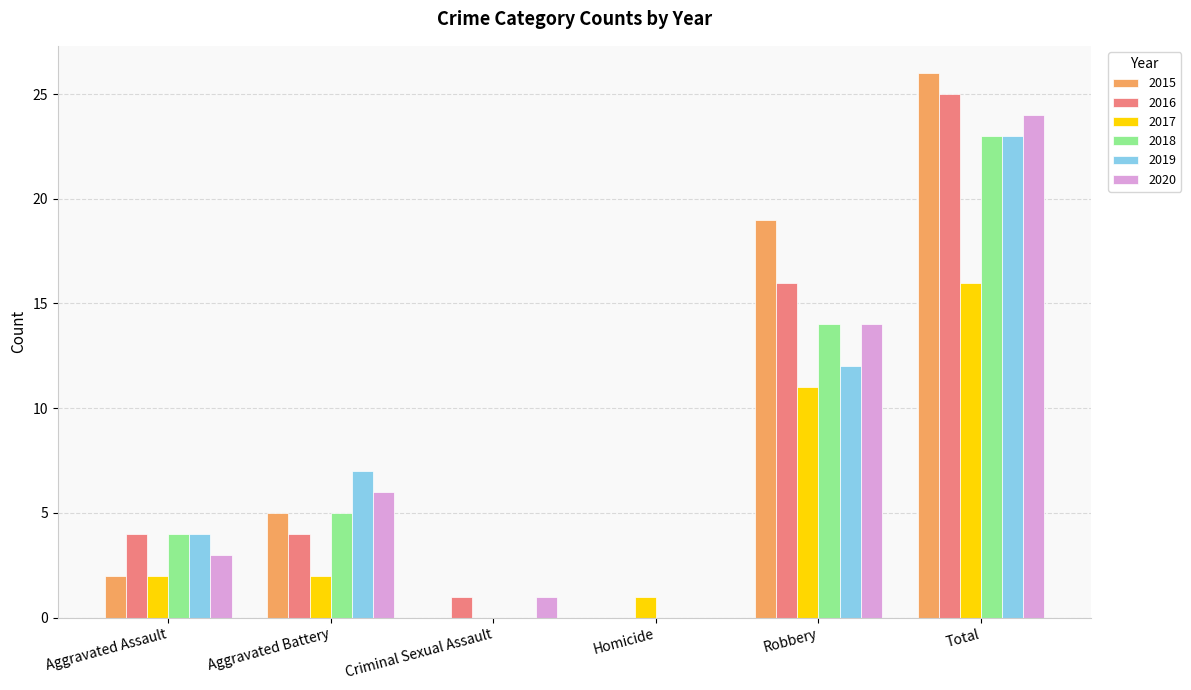

Which series has the largest range (max minus min)?

2015